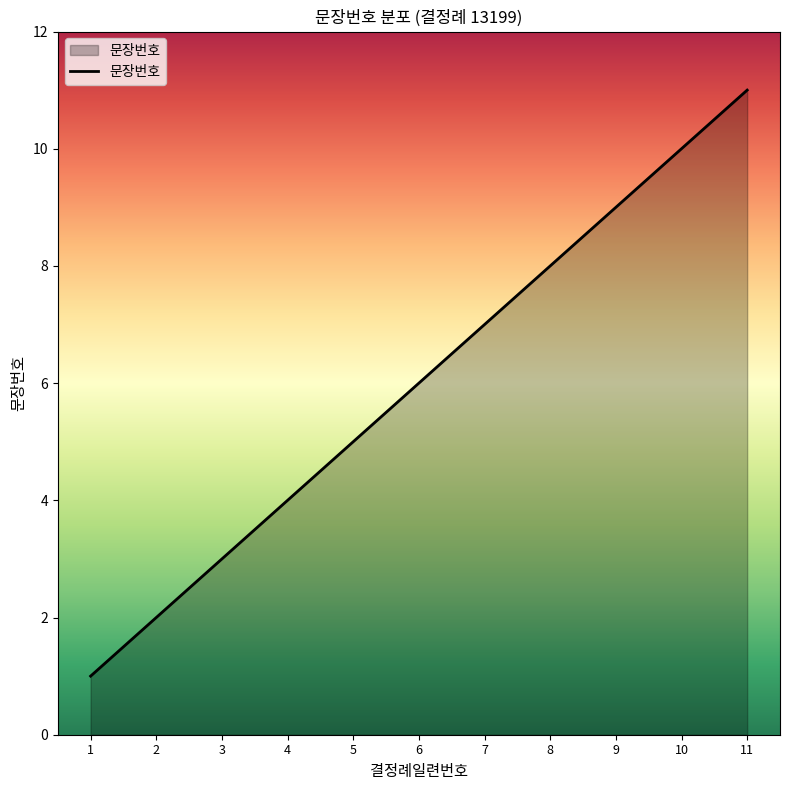

Count the values in the range 3 to 9.

7